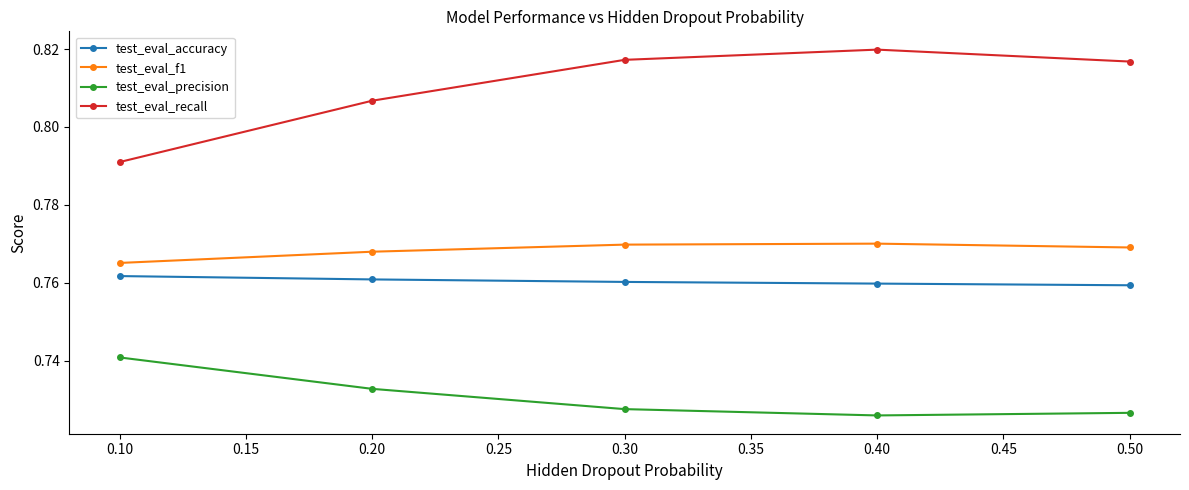

Which series has the widest spread of values?

test_eval_recall